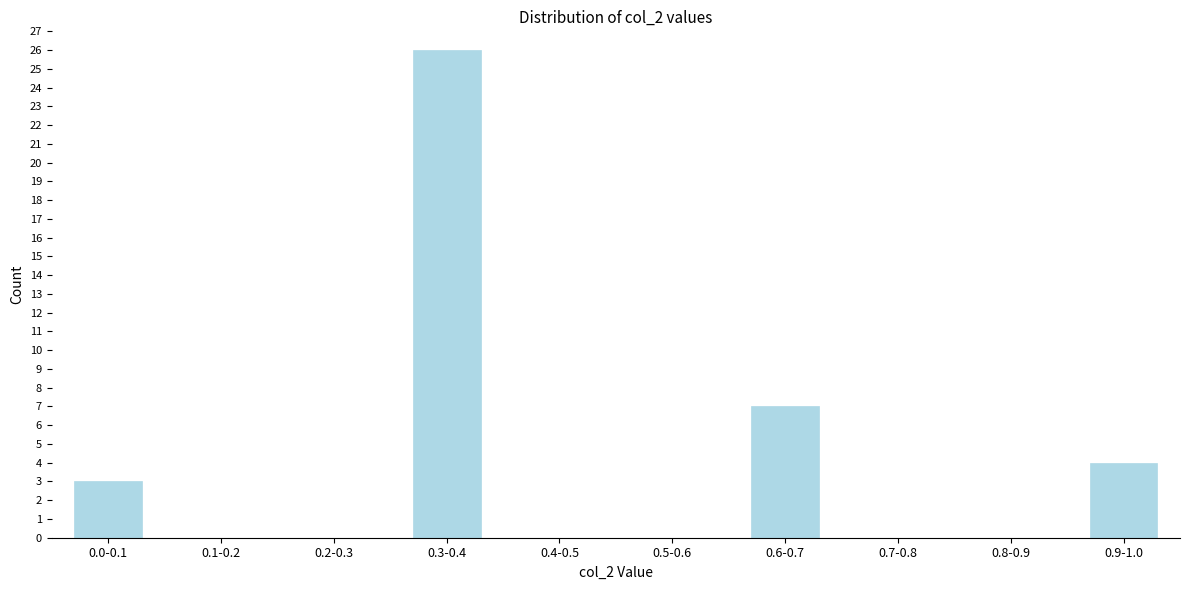

Reading right to left, list all the values displayed in this chart.

0.9-1.0=4	0.8-0.9=0	0.7-0.8=0	0.6-0.7=7	0.5-0.6=0	0.4-0.5=0	0.3-0.4=26	0.2-0.3=0	0.1-0.2=0	0.0-0.1=3